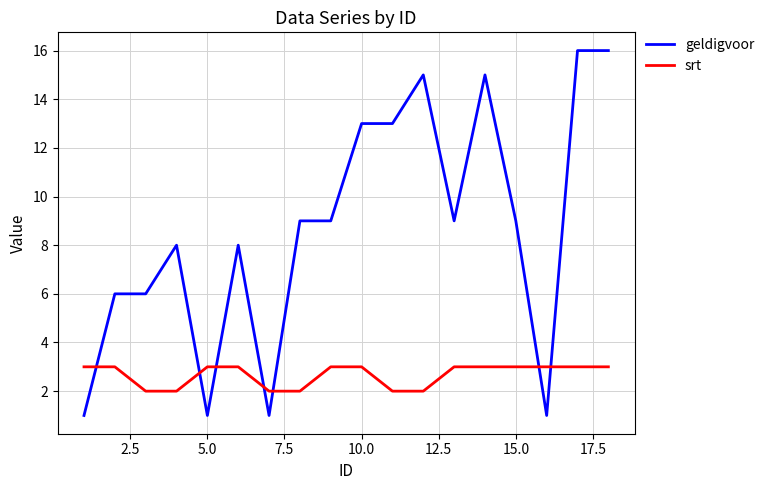

After their last crossing, which series has the higher values: geldigvoor or srt?

geldigvoor